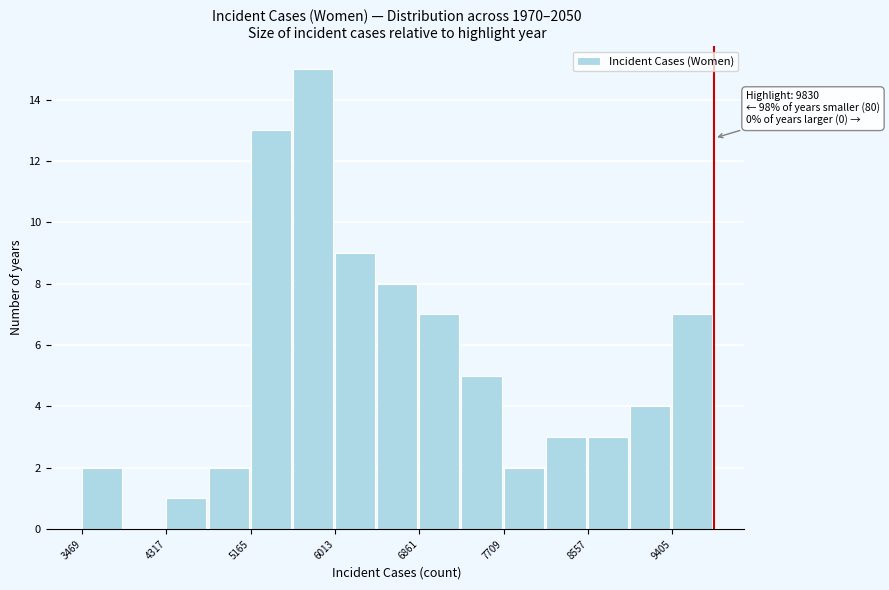

Which range on the x-axis has the tallest bar?

5600 to 6000